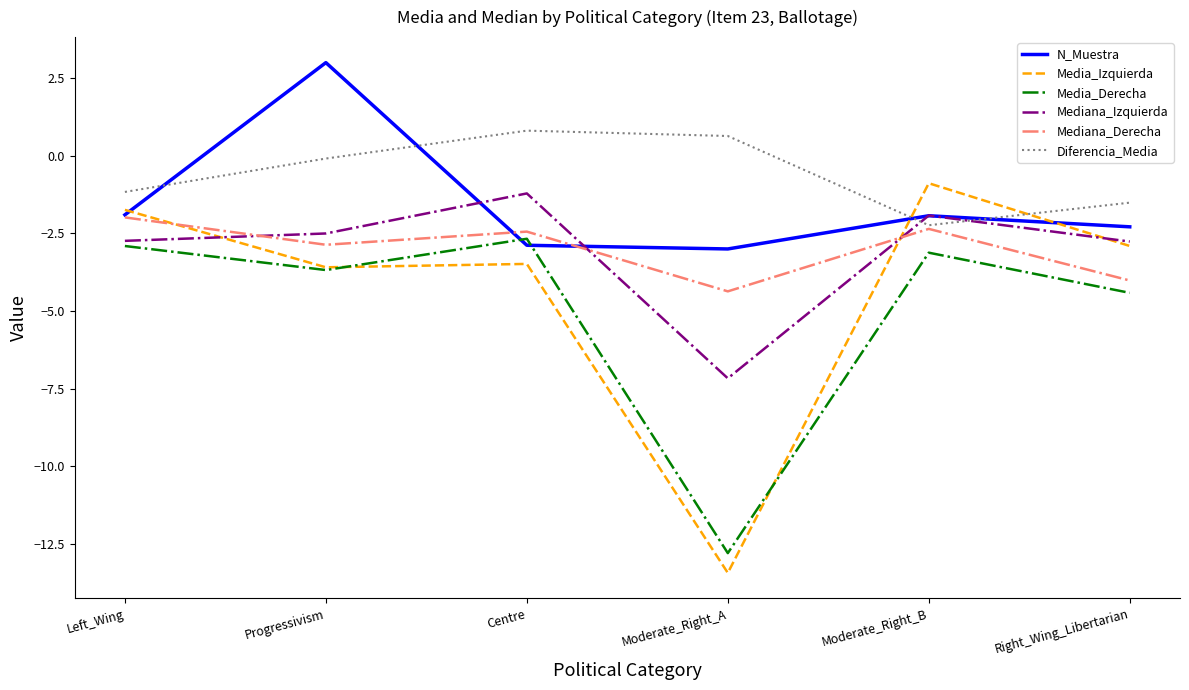

What is the average value of the Mediana_Izquierda series?

-3.1